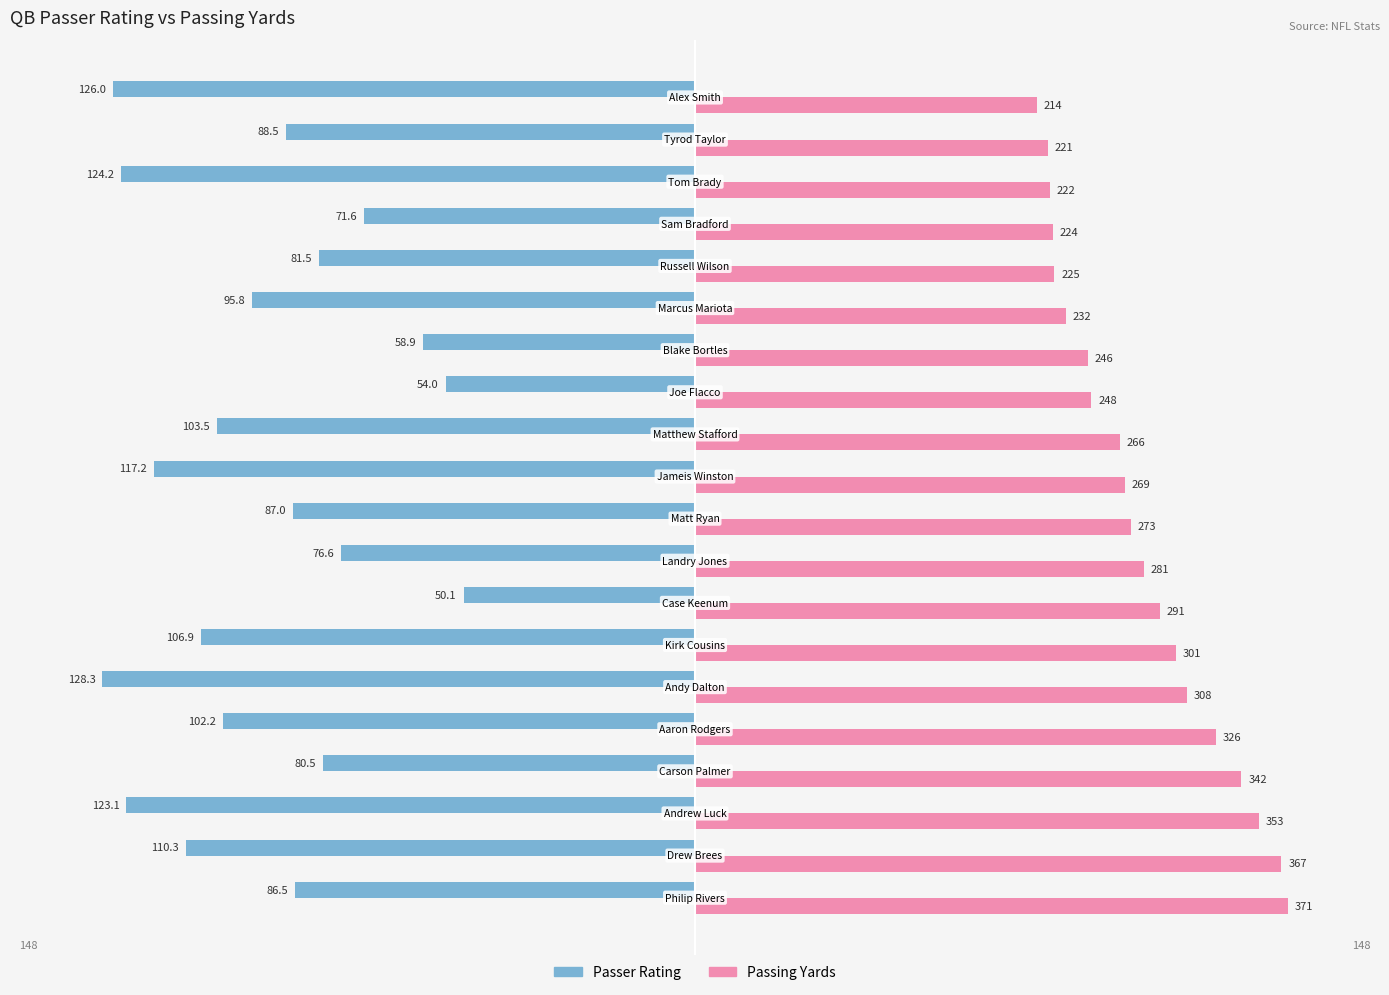

Does the chart contain stacked bars?

No